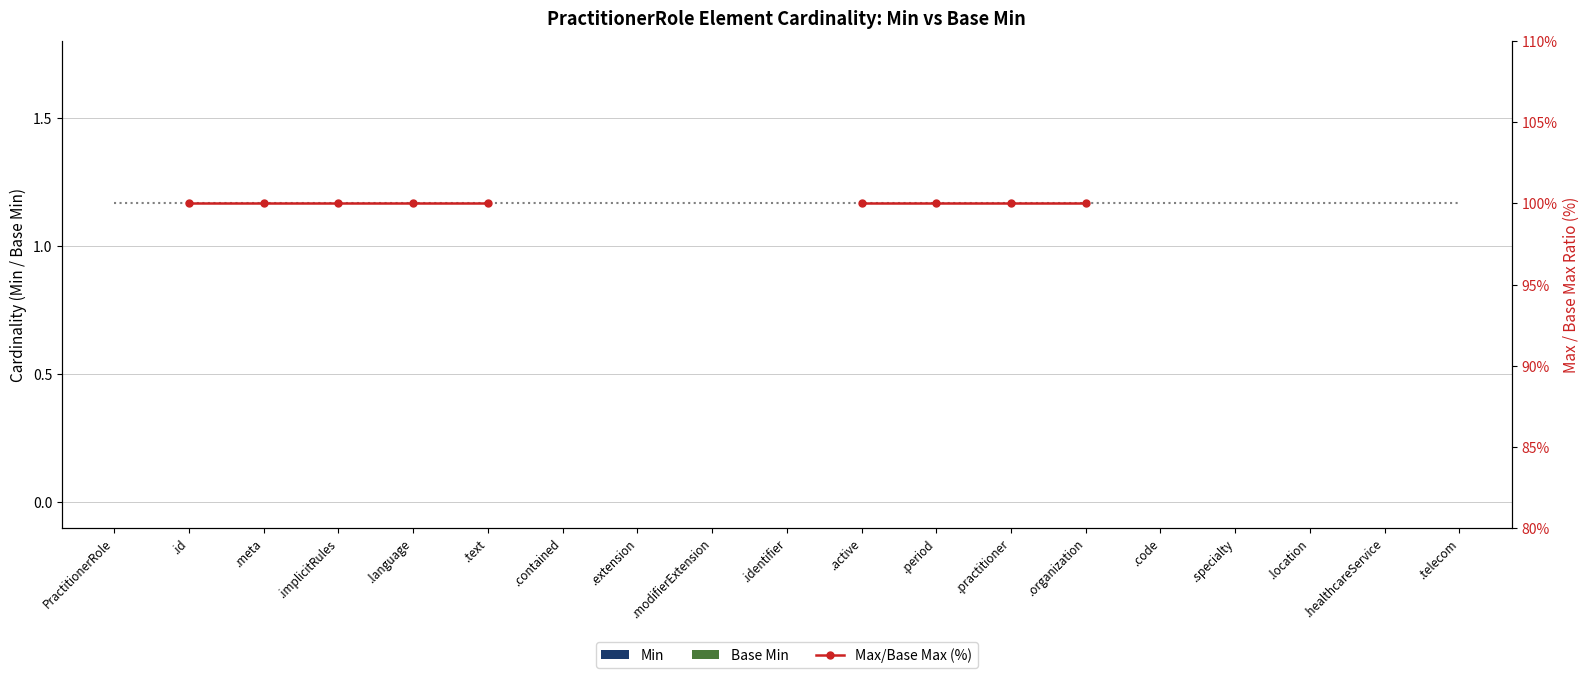

At how many categories does at least one series exceed 34?

9